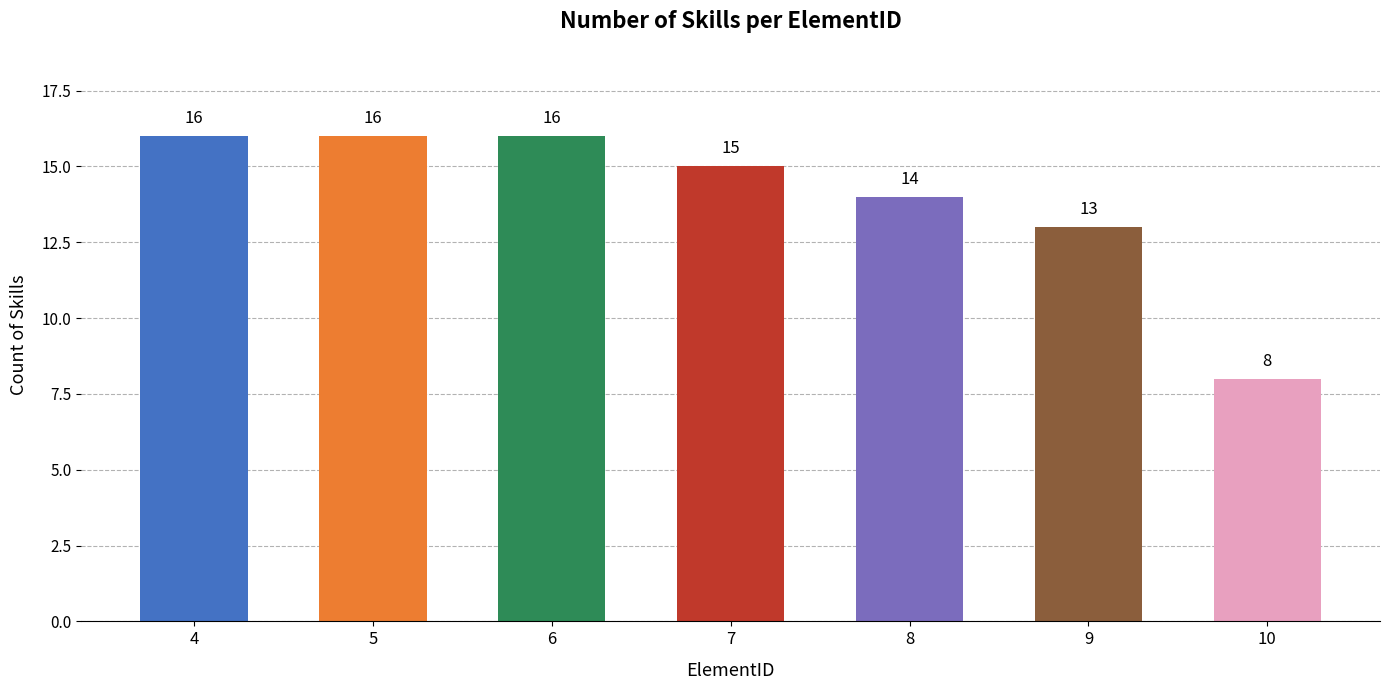

What is the ratio of the value at 6 to the value at 4?

1.0